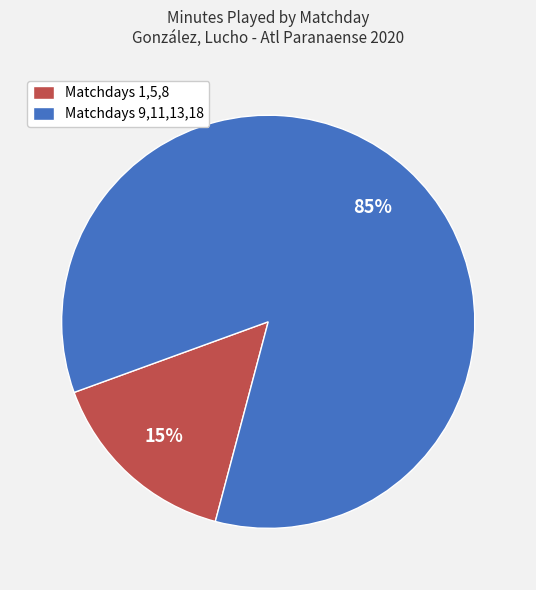

Count the number of slices in the pie.

2